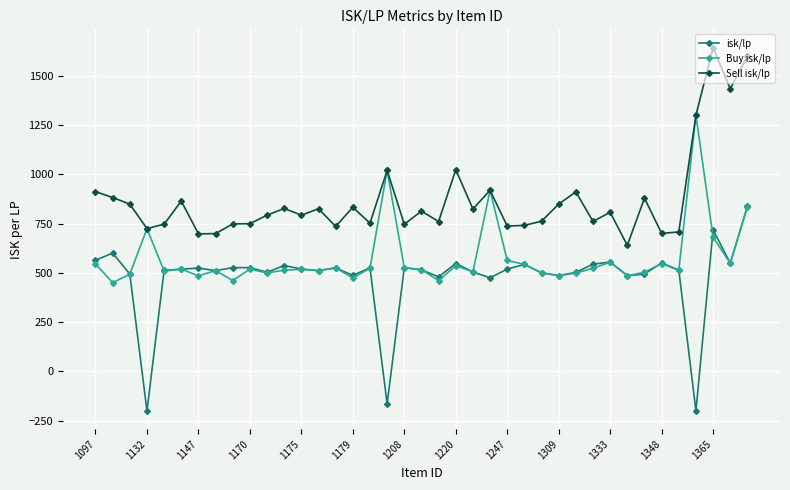

What is the average value of the Buy isk/lp series?

573.4